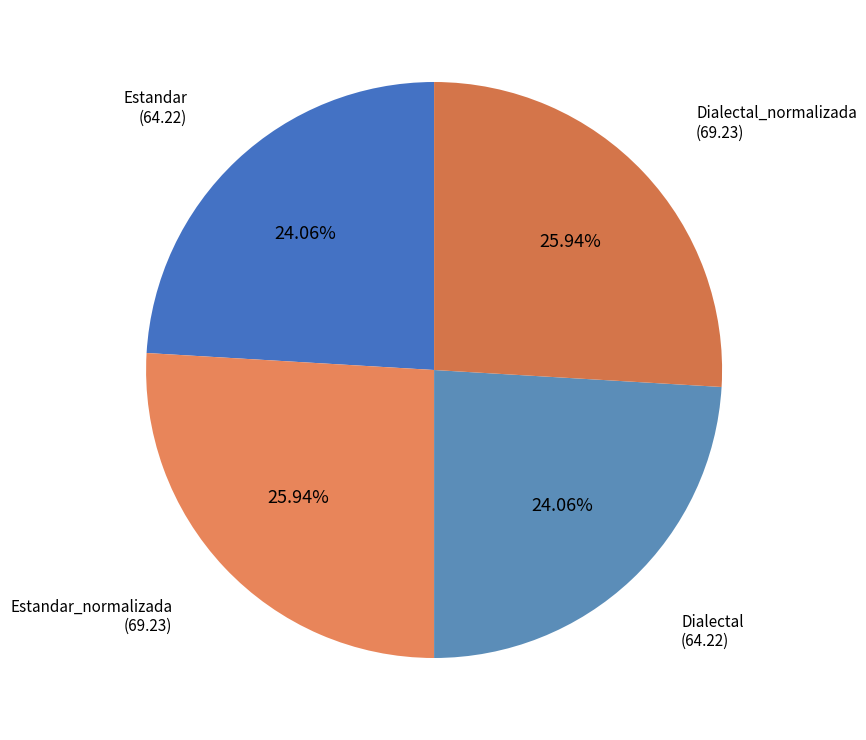

What percentage is the Dialectal slice, to the nearest percent?

24%